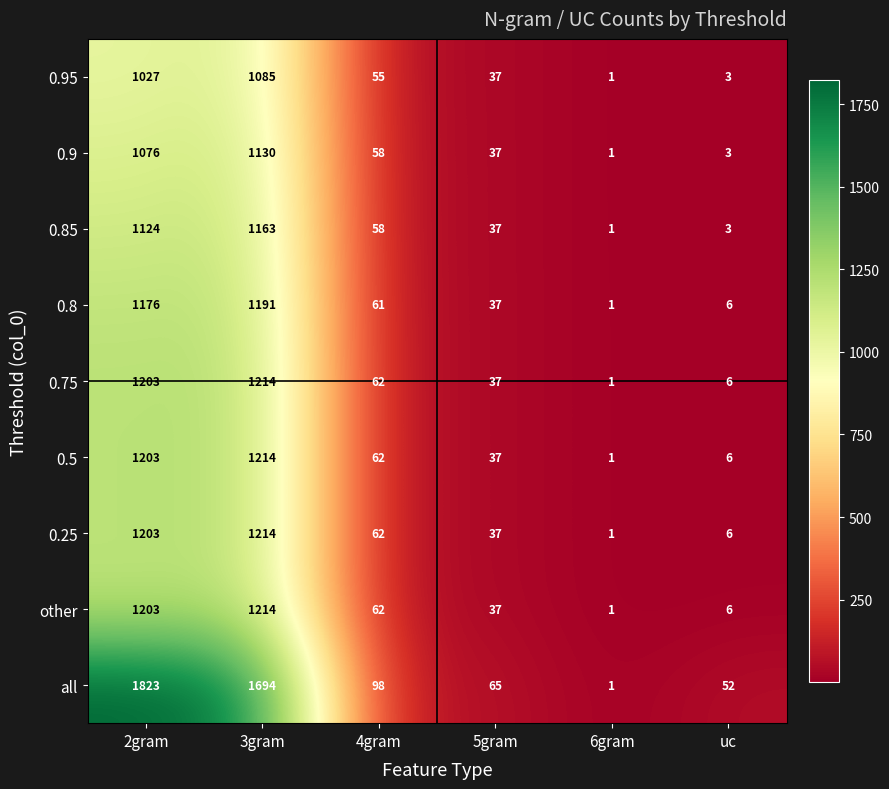

Which label corresponds to the largest value in the chart?

2gram